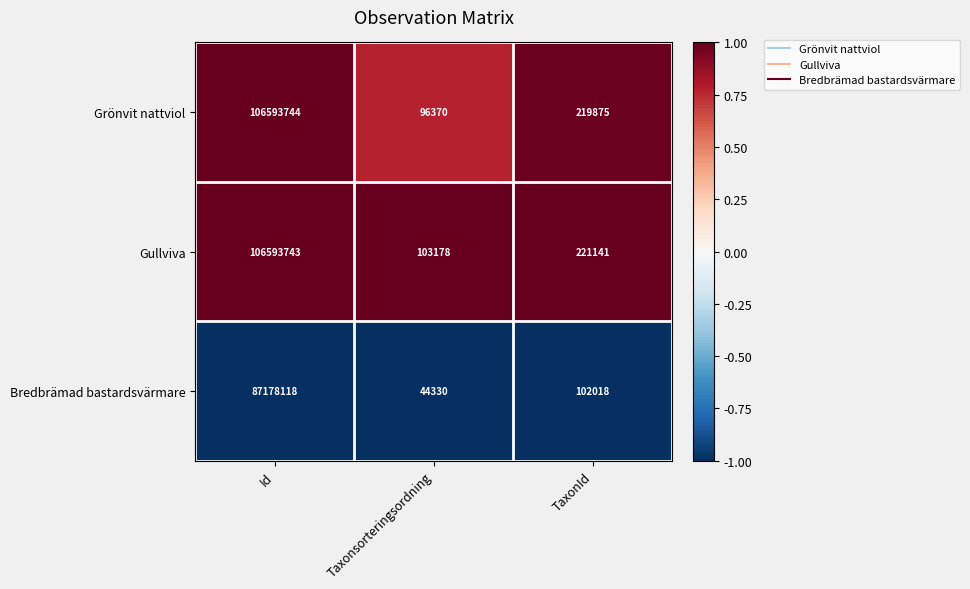

True or false: Grönvit nattviol has a value of 219875 at TaxonId.

True